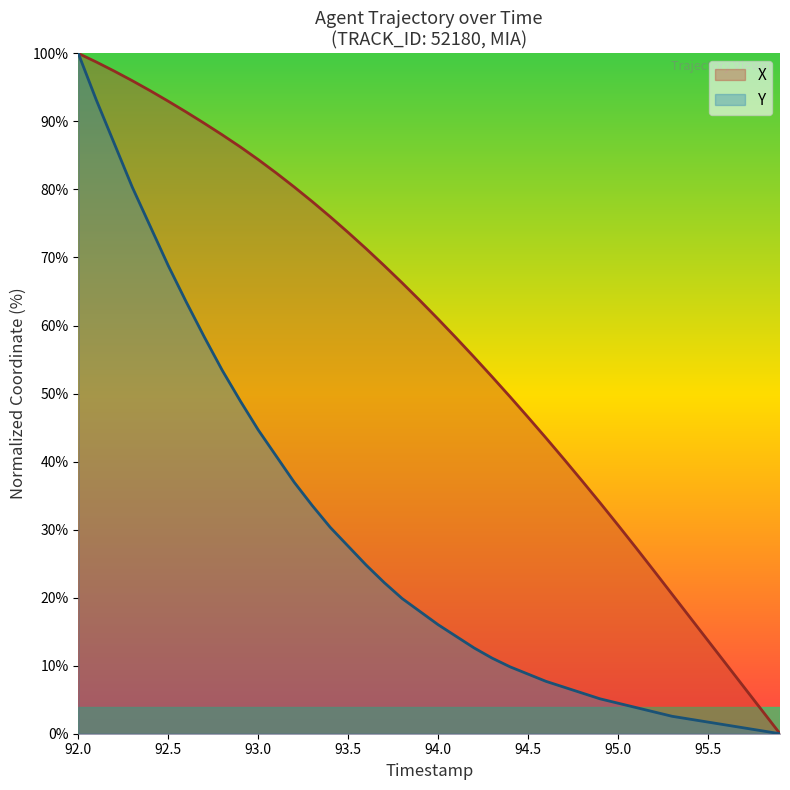

Count the number of data series in this chart.

2